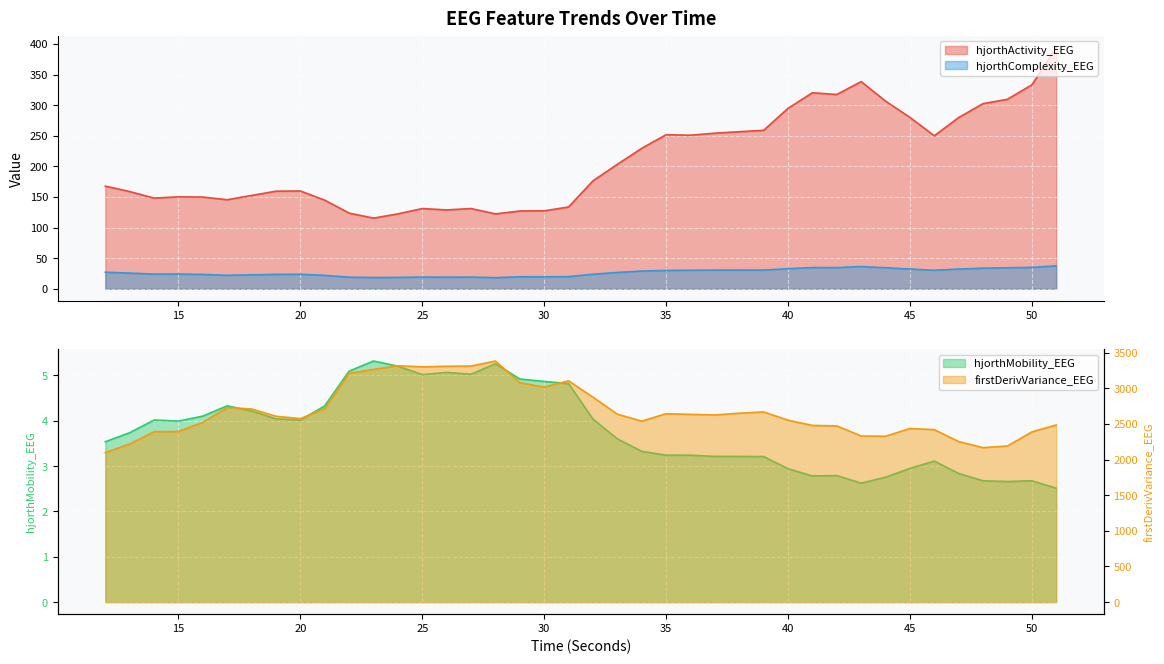

Which series has the largest total across all categories?

firstDerivVariance_EEG